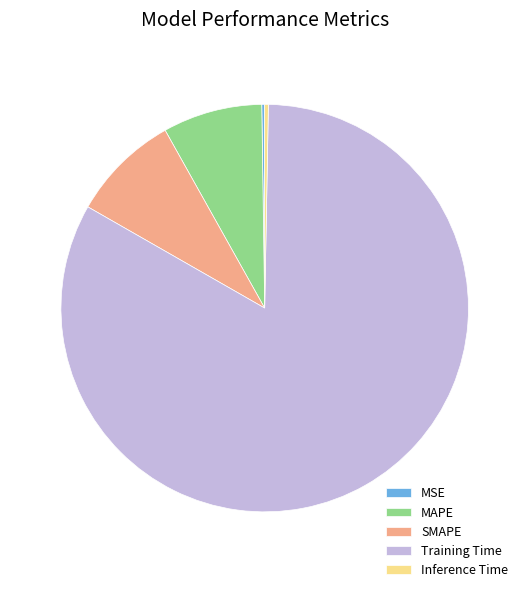

Combined, do Inference Time and SMAPE account for over 50%?

No